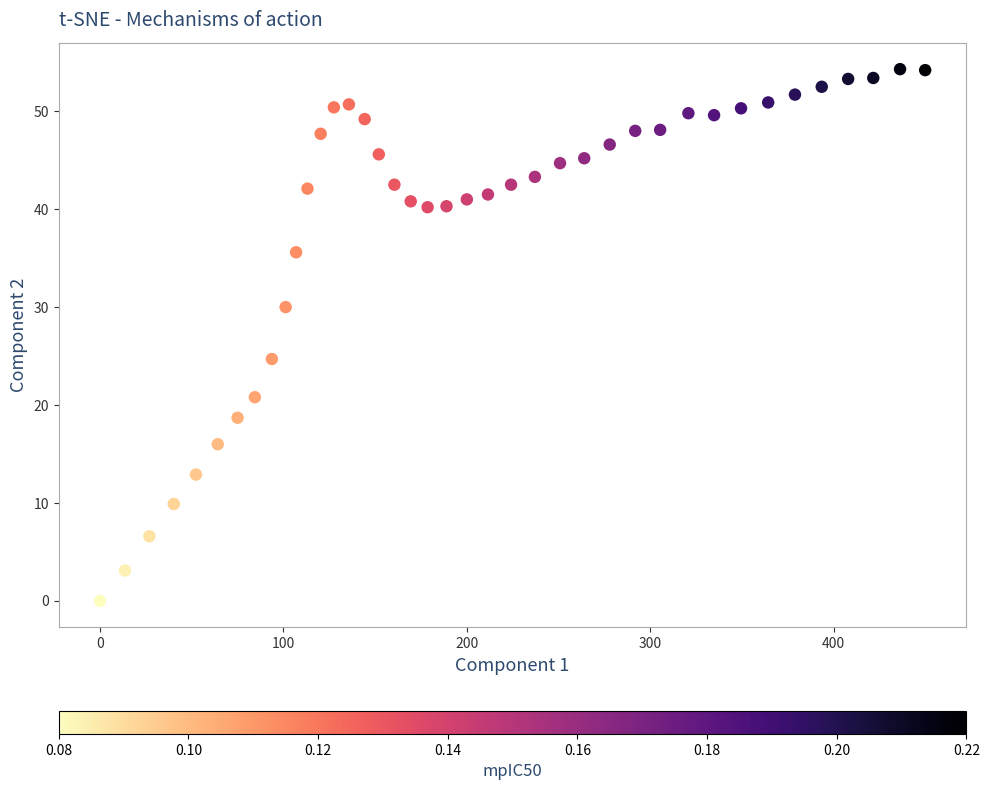

What is the range of X values (max minus min)?

449.9